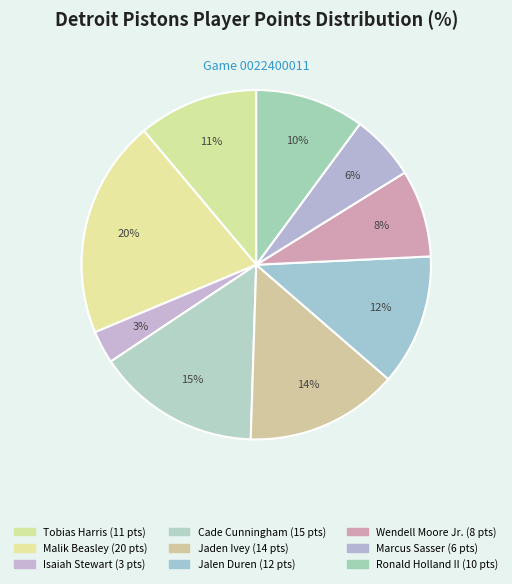

What is the change in value from Jalen Duren to Wendell Moore Jr.?

-4